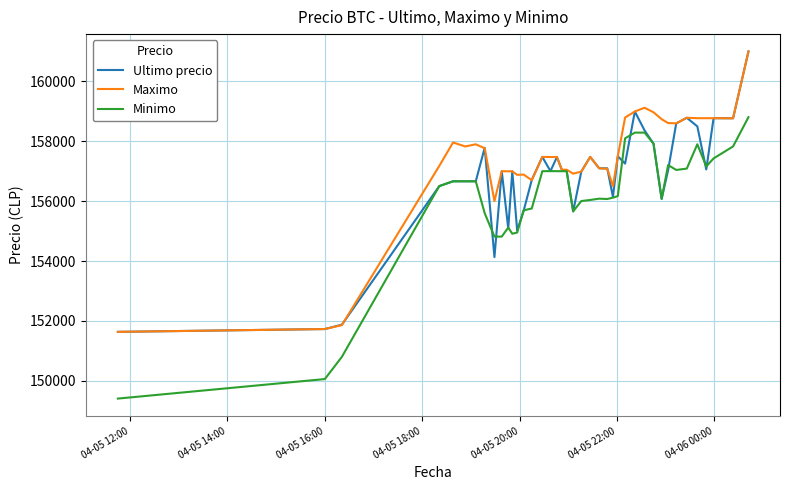

Does the chart display data point markers on the line(s)?

No